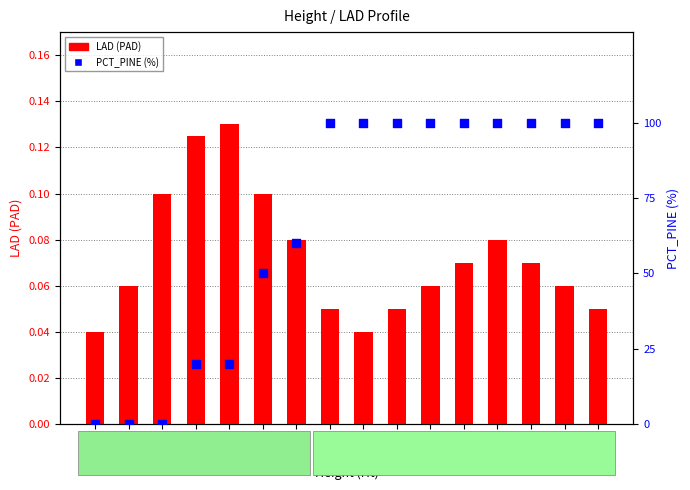

What is the total value across all series at Ht=5?

50.1